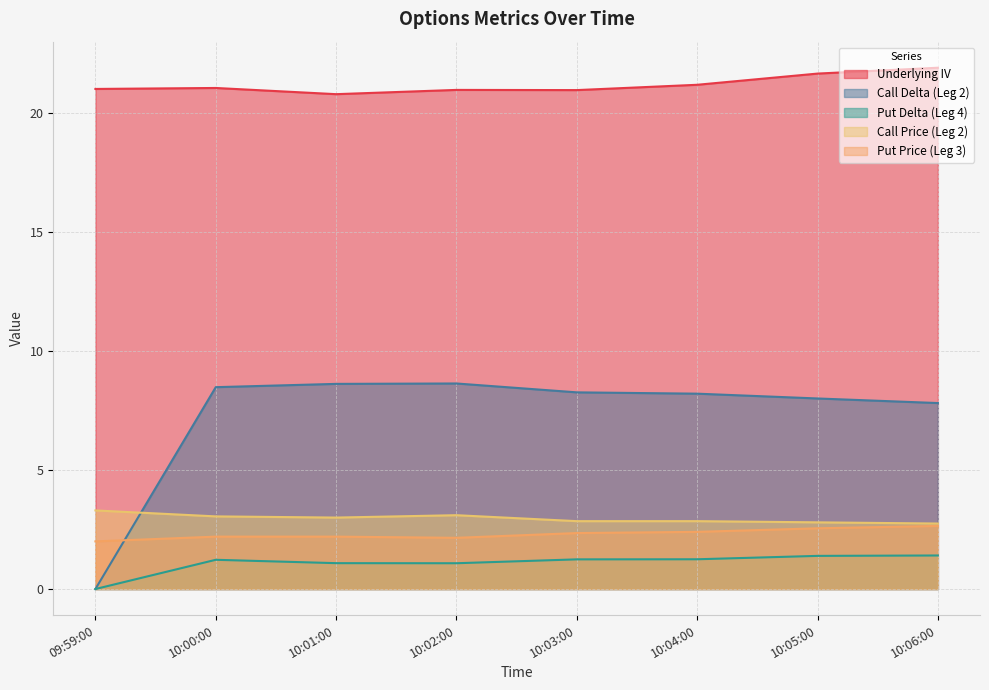

Which series has the largest total across all categories?

Underlying IV